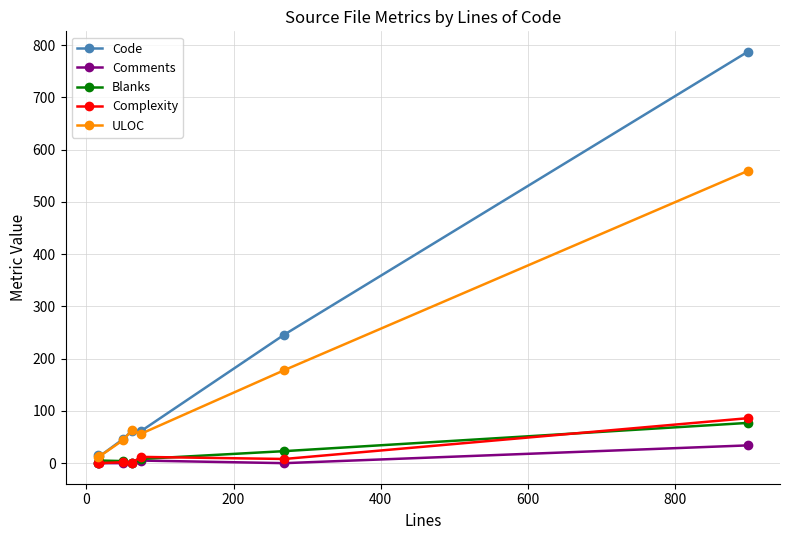

True or false: ULOC has more than 1 points higher than both neighbors.

False